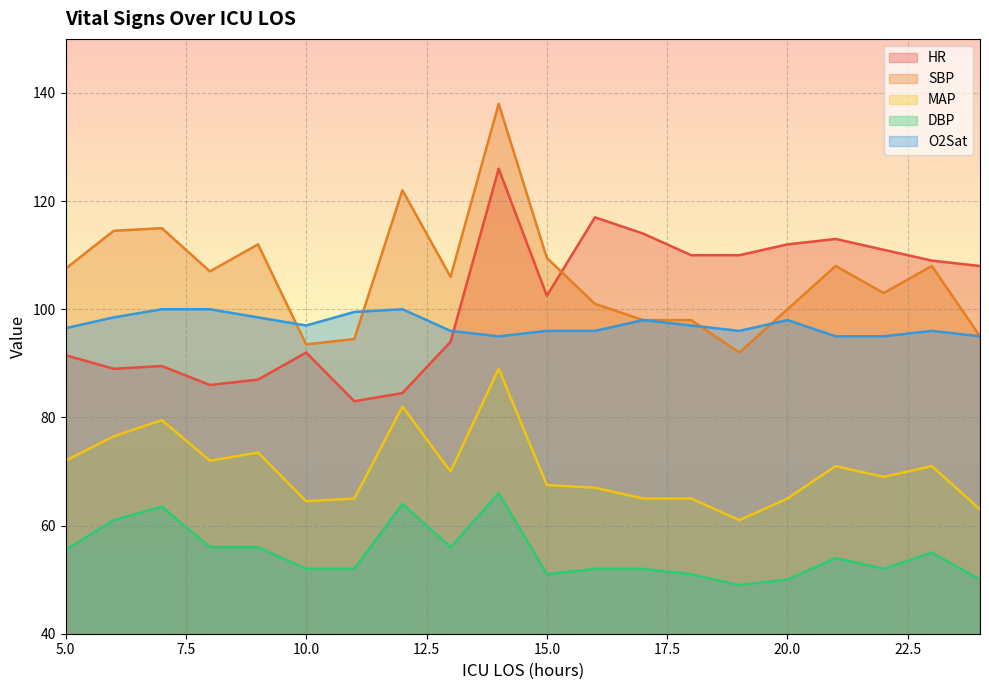

What is the highest value of the O2Sat series?

100.0